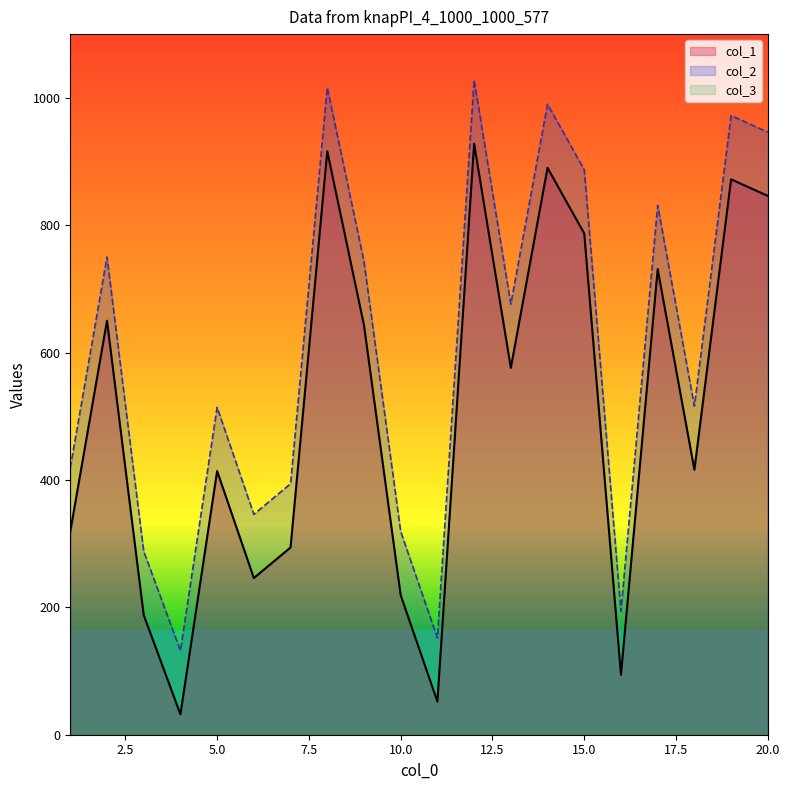

In col_2, how many points are higher than both neighbors (excluding endpoints)?

7